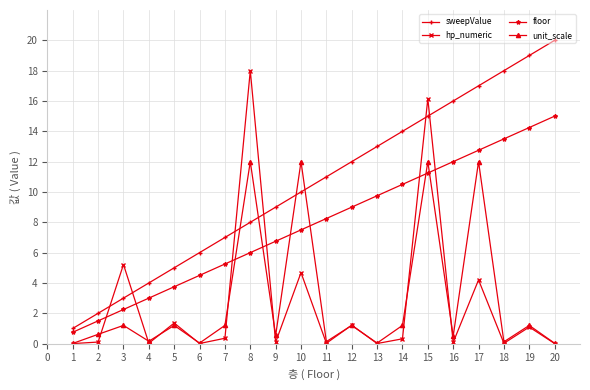

What is the difference between the second highest and second lowest values in the sweepValue series?

17.0